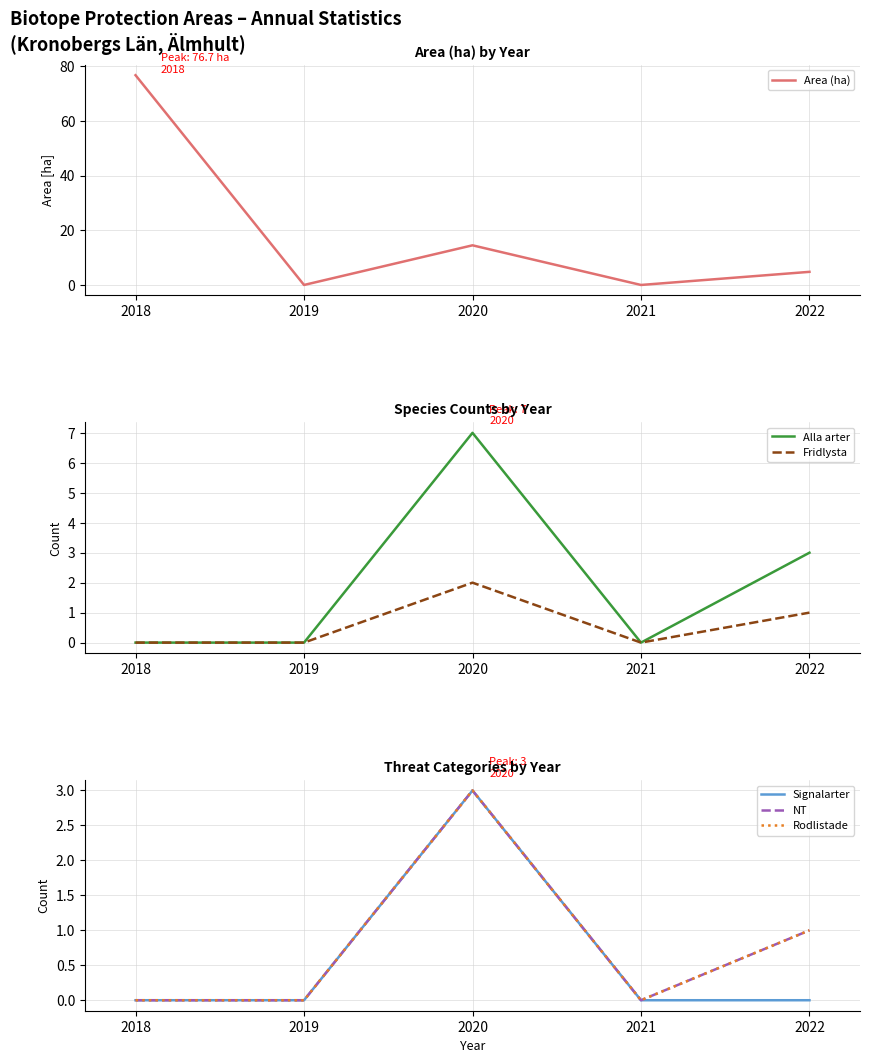

True or false: Alla arter and Rodlistade cross at least once.

False